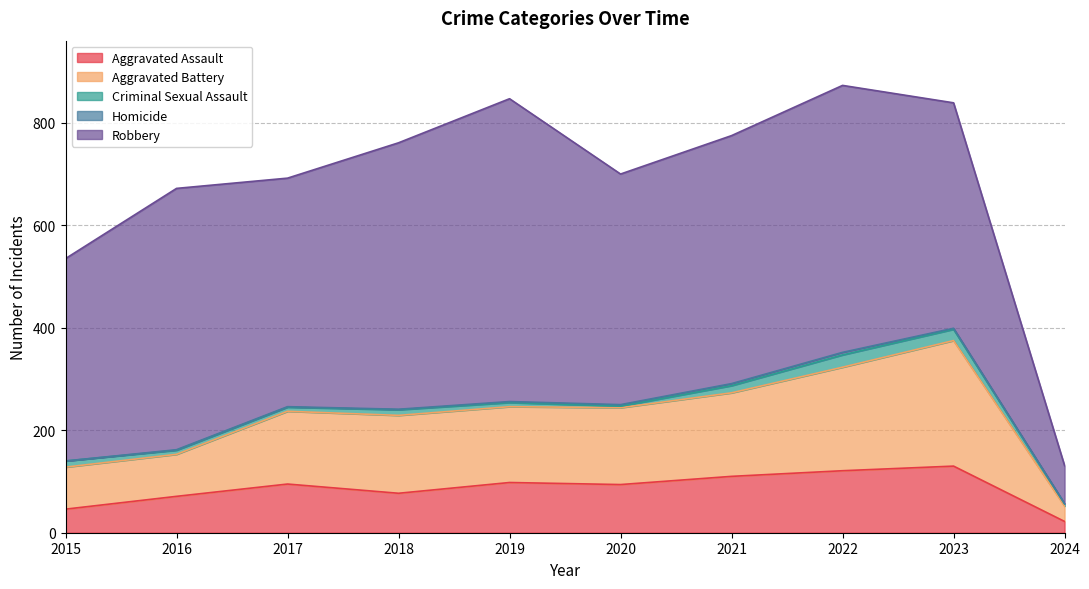

At which label does Robbery first exceed 484?

2016